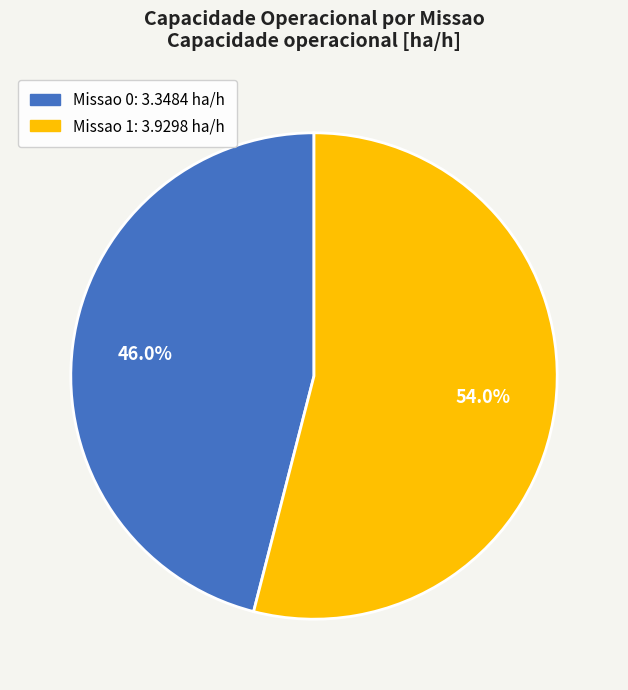

To the nearest percent, what percentage of the pie is Missao 0?

46%